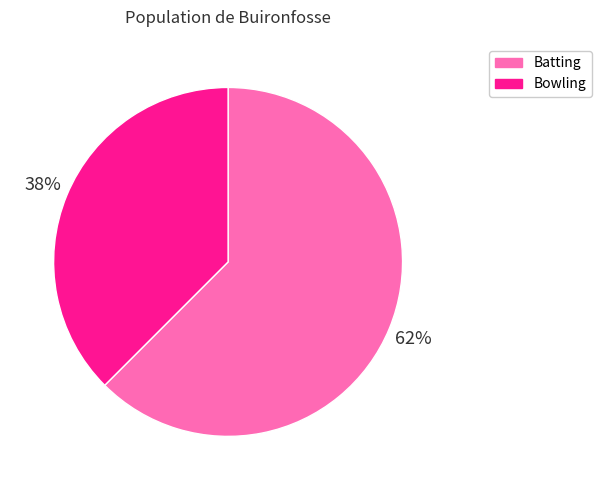

True or false: Bowling accounts for 38% of the total.

True